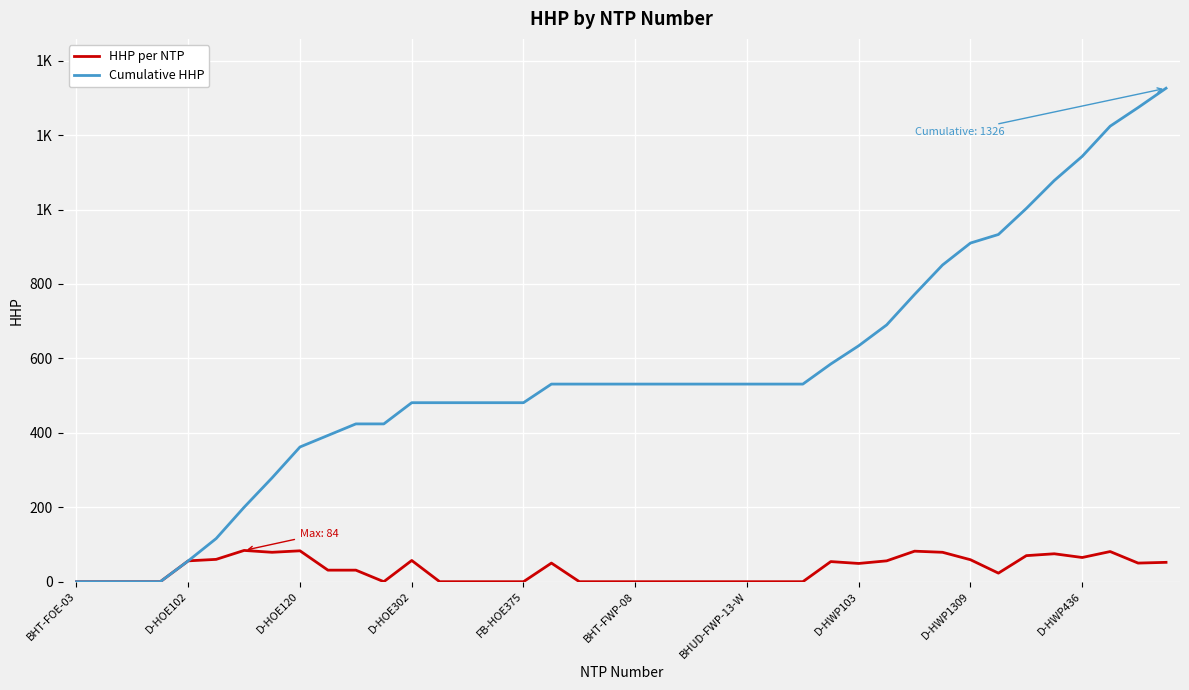

What is the label of the 18th point from the right?

22